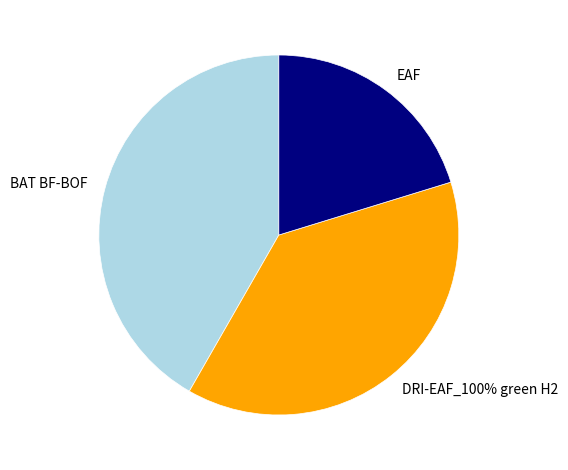

To the nearest percent, what portion does EAF represent?

20%